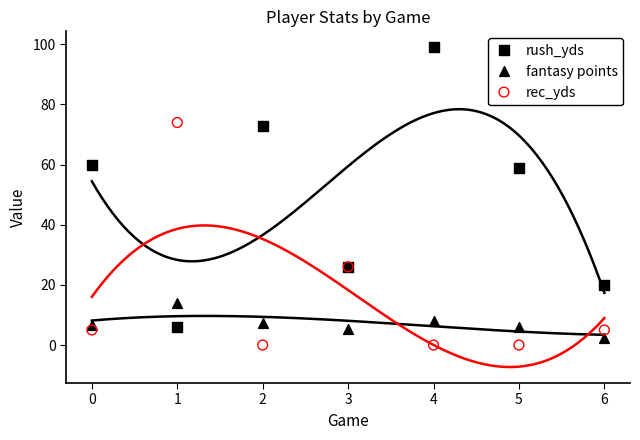

Which series contains the lowest Y value?

rec_yds